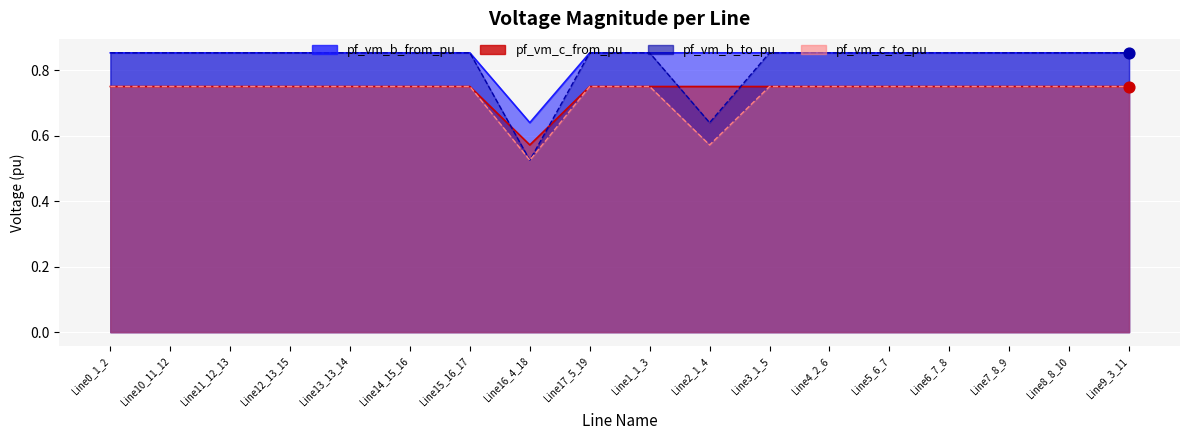

Which series reaches the maximum Y coordinate?

pf_vm_b_from_pu